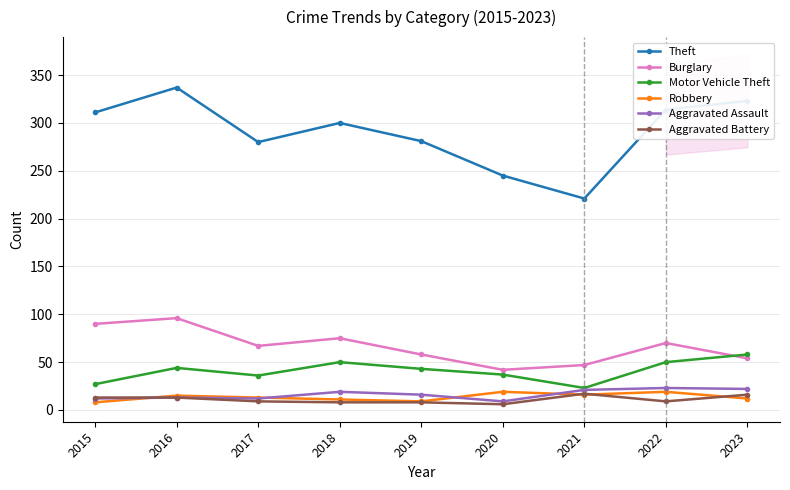

At which label is Aggravated Battery closest to 11?

2015